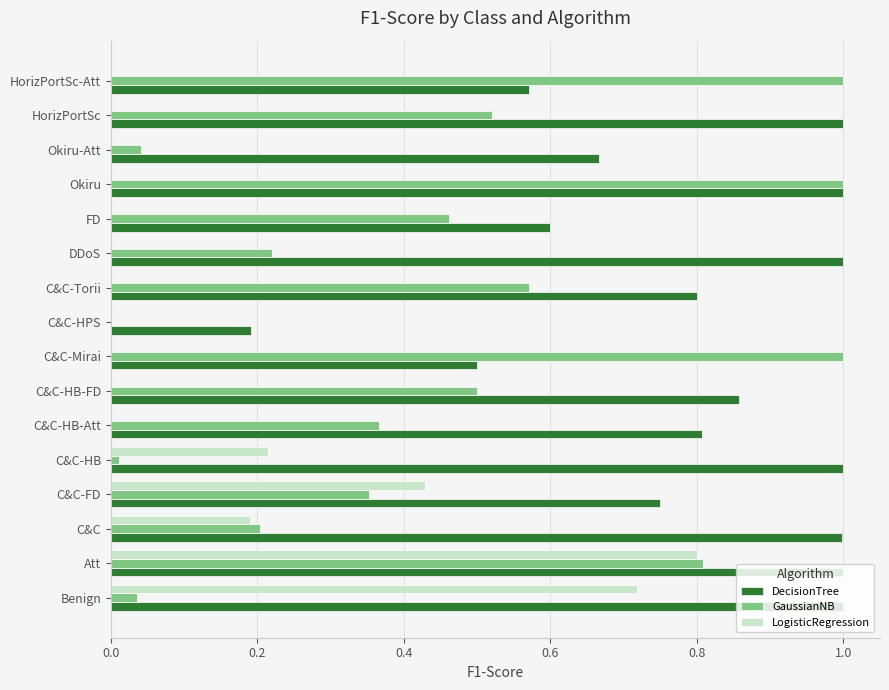

What is the total value across all series at Okiru?

2.0